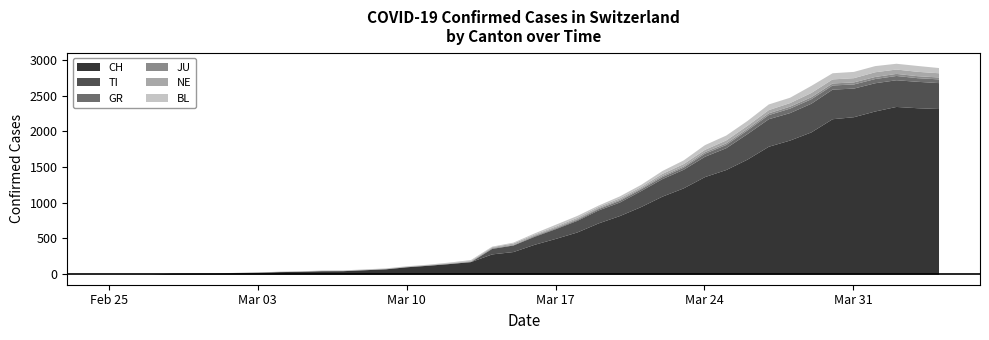

Reading right to left, extract all data points from this chart.

CH: 2020-04-04=2321	2020-04-03=2332	2020-04-02=2350	2020-04-01=2286	2020-03-31=2206	2020-03-30=2178	2020-03-29=1993	2020-03-28=1879	2020-03-27=1792	2020-03-26=1612	2020-03-25=1466	2020-03-24=1367	2020-03-23=1209	2020-03-22=1093	2020-03-21=947	2020-03-20=821	2020-03-19=718	2020-03-18=591	2020-03-17=502	2020-03-16=419	2020-03-15=317	2020-03-14=284	2020-03-13=176	2020-03-12=149	2020-03-11=125	2020-03-10=104	2020-03-09=75	2020-03-08=62	2020-03-07=49	2020-03-06=48	2020-03-05=40	2020-03-04=36	2020-03-03=28	2020-03-02=23	2020-03-01=17	2020-02-29=16	2020-02-28=14	2020-02-27=2	2020-02-26=1	2020-02-25=0
TI: 2020-04-04=363	2020-04-03=370	2020-04-02=374	2020-04-01=396	2020-03-31=401	2020-03-30=415	2020-03-29=402	2020-03-28=385	2020-03-27=386	2020-03-26=358	2020-03-25=306	2020-03-24=285	2020-03-23=261	2020-03-22=246	2020-03-21=224	2020-03-20=190	2020-03-19=182	2020-03-18=163	2020-03-17=137	2020-03-16=112	2020-03-15=92	2020-03-14=77	2020-03-13=0	2020-03-12=0	2020-03-11=0	2020-03-10=0	2020-03-09=0	2020-03-08=0	2020-03-07=0	2020-03-06=0	2020-03-05=0	2020-03-04=0	2020-03-03=0	2020-03-02=0	2020-03-01=0	2020-02-29=0	2020-02-28=0	2020-02-27=0	2020-02-26=0	2020-02-25=0
GR: 2020-04-04=52	2020-04-03=51	2020-04-02=60	2020-04-01=59	2020-03-31=58	2020-03-30=58	2020-03-29=63	2020-03-28=63	2020-03-27=58	2020-03-26=52	2020-03-25=45	2020-03-24=43	2020-03-23=29	2020-03-22=27	2020-03-21=24	2020-03-20=24	2020-03-19=18	2020-03-18=13	2020-03-17=9	2020-03-16=9	2020-03-15=0	2020-03-14=6	2020-03-13=0	2020-03-12=0	2020-03-11=0	2020-03-10=0	2020-03-09=0	2020-03-08=0	2020-03-07=0	2020-03-06=0	2020-03-05=0	2020-03-04=0	2020-03-03=0	2020-03-02=0	2020-03-01=0	2020-02-29=0	2020-02-28=0	2020-02-27=0	2020-02-26=0	2020-02-25=0
JU: 2020-04-04=27	2020-04-03=28	2020-04-02=29	2020-04-01=29	2020-03-31=29	2020-03-30=28	2020-03-29=28	2020-03-28=27	2020-03-27=25	2020-03-26=22	2020-03-25=23	2020-03-24=22	2020-03-23=18	2020-03-22=18	2020-03-21=13	2020-03-20=14	2020-03-19=12	2020-03-18=11	2020-03-17=11	2020-03-16=9	2020-03-15=9	2020-03-14=8	2020-03-13=8	2020-03-12=6	2020-03-11=6	2020-03-10=5	2020-03-09=5	2020-03-08=5	2020-03-07=5	2020-03-06=5	2020-03-05=2	2020-03-04=1	2020-03-03=1	2020-03-02=1	2020-03-01=1	2020-02-29=1	2020-02-28=1	2020-02-27=1	2020-02-26=0	2020-02-25=0
NE: 2020-04-04=59	2020-04-03=61	2020-04-02=61	2020-04-01=66	2020-03-31=59	2020-03-30=57	2020-03-29=60	2020-03-28=50	2020-03-27=45	2020-03-26=42	2020-03-25=41	2020-03-24=32	2020-03-23=33	2020-03-22=28	2020-03-21=20	2020-03-20=21	2020-03-19=19	2020-03-18=18	2020-03-17=16	2020-03-16=13	2020-03-15=19	2020-03-14=10	2020-03-13=9	2020-03-12=6	2020-03-11=6	2020-03-10=4	2020-03-09=4	2020-03-08=3	2020-03-07=2	2020-03-06=2	2020-03-05=4	2020-03-04=4	2020-03-03=1	2020-03-02=1	2020-03-01=0	2020-02-29=0	2020-02-28=0	2020-02-27=0	2020-02-26=0	2020-02-25=0
BL: 2020-04-04=73	2020-04-03=82	2020-04-02=81	2020-04-01=86	2020-03-31=88	2020-03-30=86	2020-03-29=99	2020-03-28=75	2020-03-27=79	2020-03-26=68	2020-03-25=68	2020-03-24=66	2020-03-23=51	2020-03-22=40	2020-03-21=30	2020-03-20=27	2020-03-19=19	2020-03-18=27	2020-03-17=26	2020-03-16=17	2020-03-15=12	2020-03-14=8	2020-03-13=12	2020-03-12=9	2020-03-11=3	2020-03-10=5	2020-03-09=4	2020-03-08=4	2020-03-07=4	2020-03-06=4	2020-03-05=1	2020-03-04=1	2020-03-03=1	2020-03-02=1	2020-03-01=1	2020-02-29=1	2020-02-28=0	2020-02-27=0	2020-02-26=0	2020-02-25=0